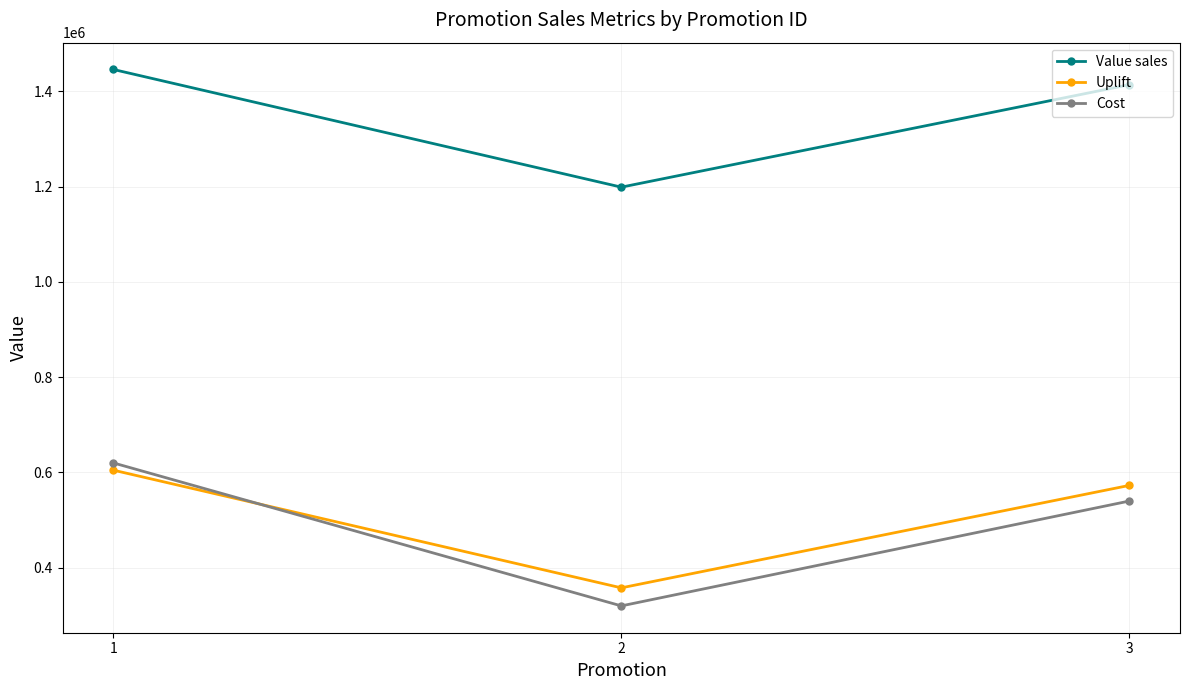

Does the chart have visible grid lines?

Yes